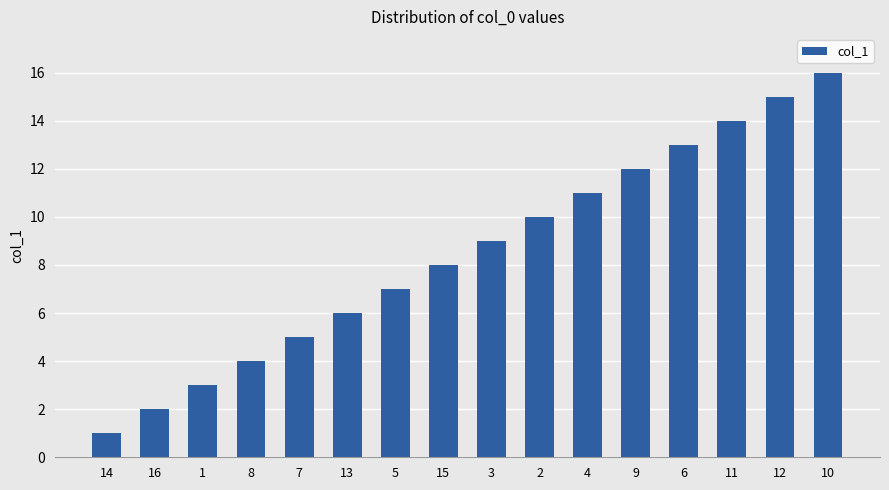

What is the ratio of the value at 3 to the value at 2?

0.9